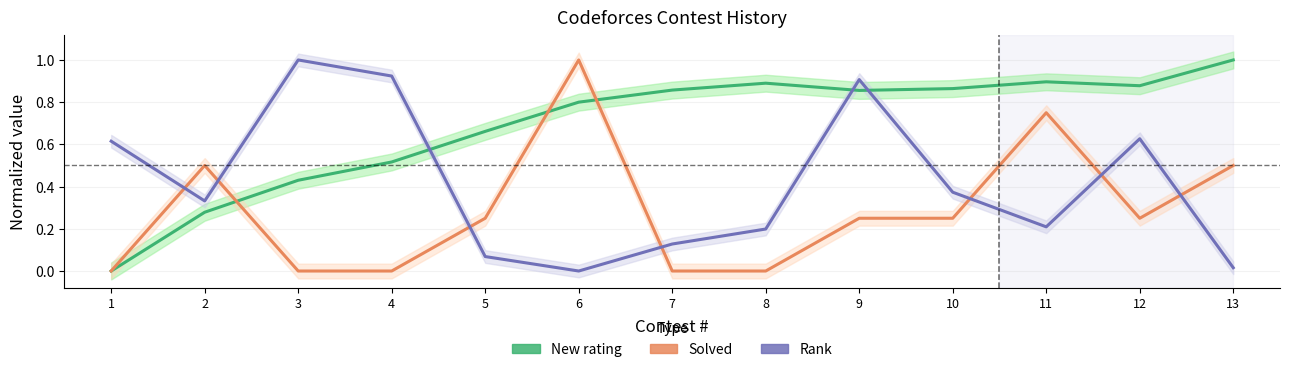

Reading left to right, list all the values displayed in this chart.

New rating: 0.0	0.3	0.4	0.5	0.7	0.8	0.9	0.9	0.9	0.9	0.9	0.9	1.0
Solved: 0.0	0.5	0.0	0.0	0.2	1.0	0.0	0.0	0.2	0.2	0.8	0.2	0.5
Rank: 0.6	0.3	1.0	0.9	0.1	0.0	0.1	0.2	0.9	0.4	0.2	0.6	0.0